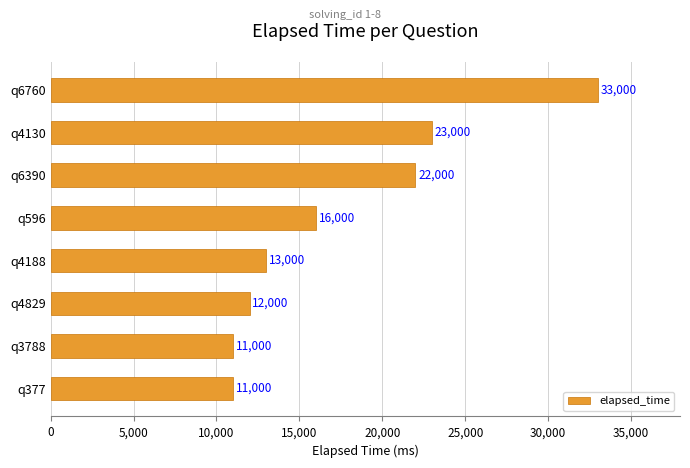

Does the chart contain any negative values?

No